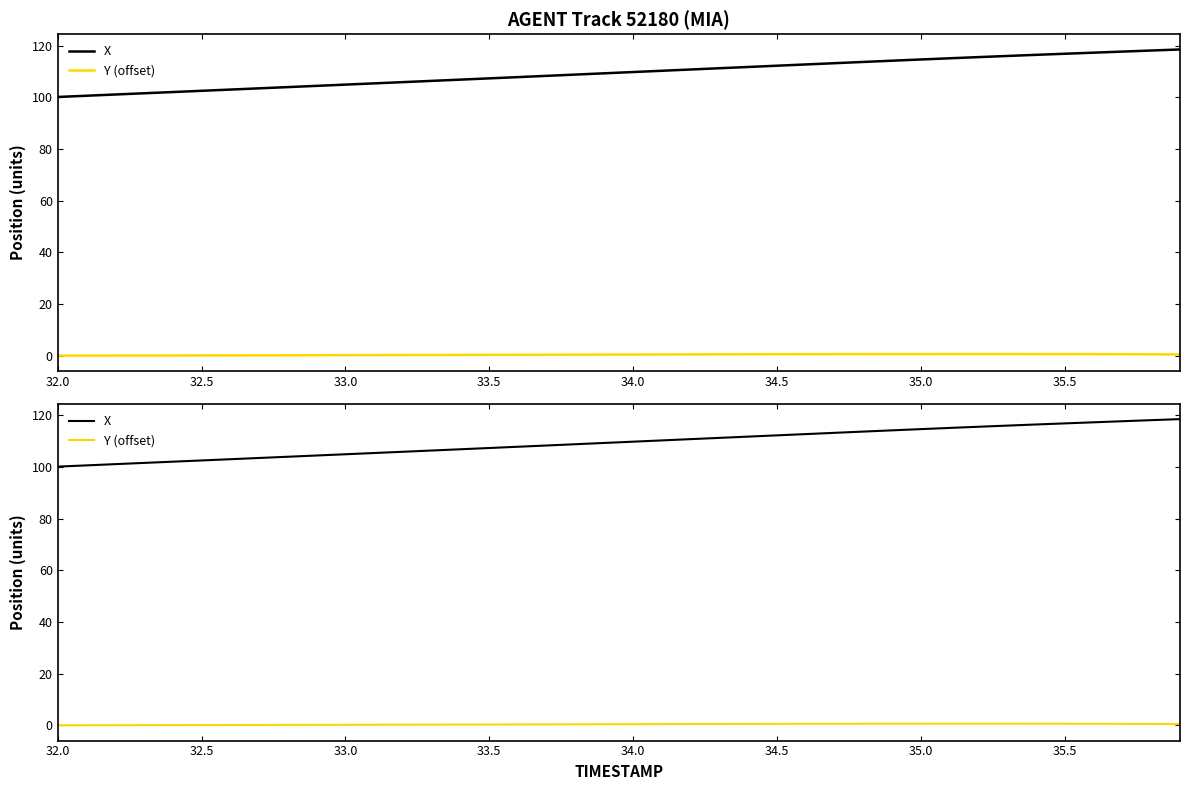

True or false: Y (offset) and X cross at least once.

False